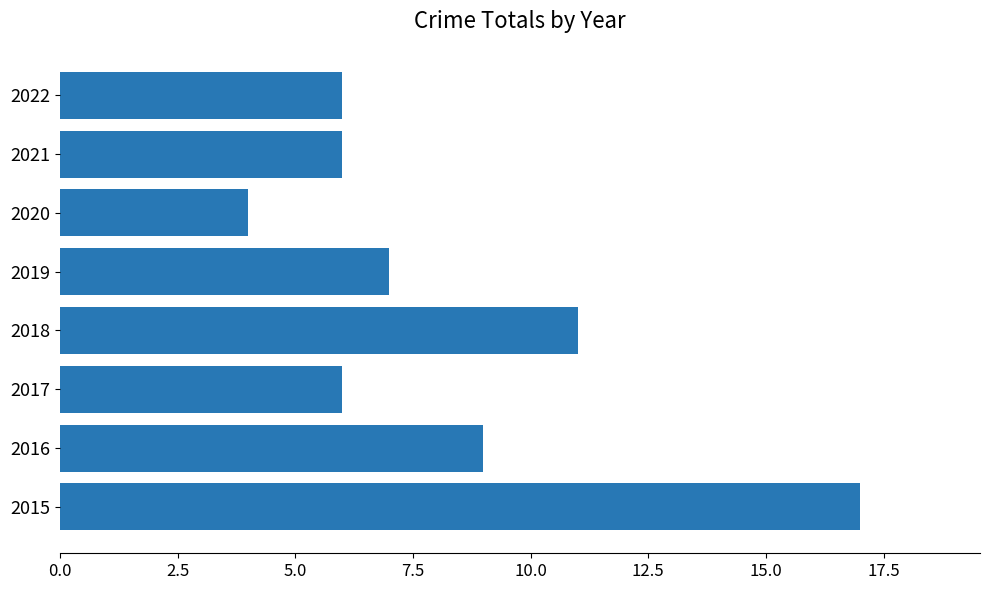

Approximately how many times larger is the value at 2016 compared to 2018?

0.8